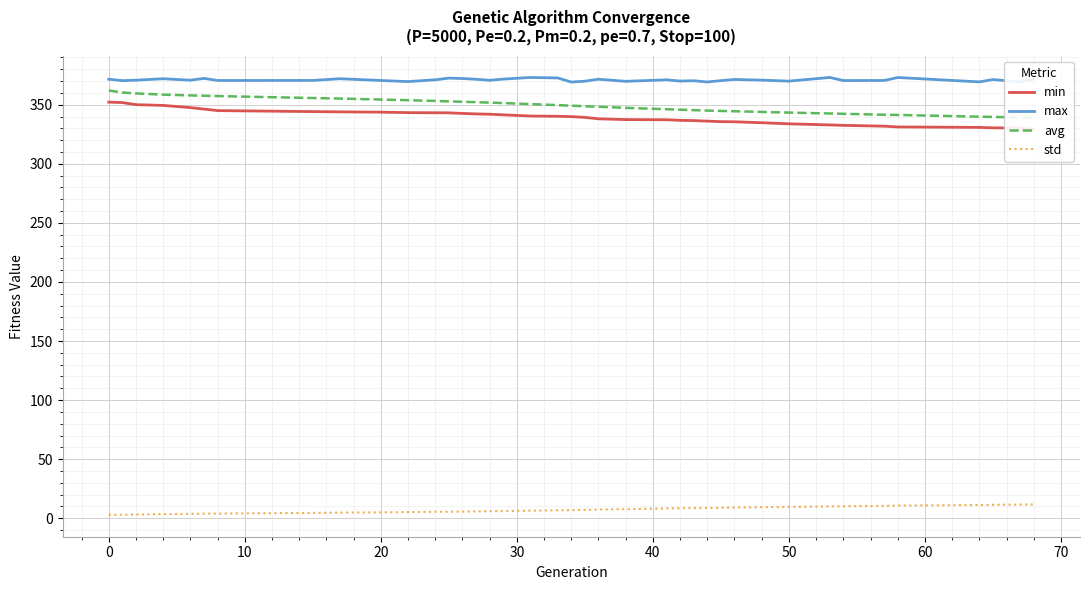

What is the difference between the second highest and second lowest values in the min series?

21.6